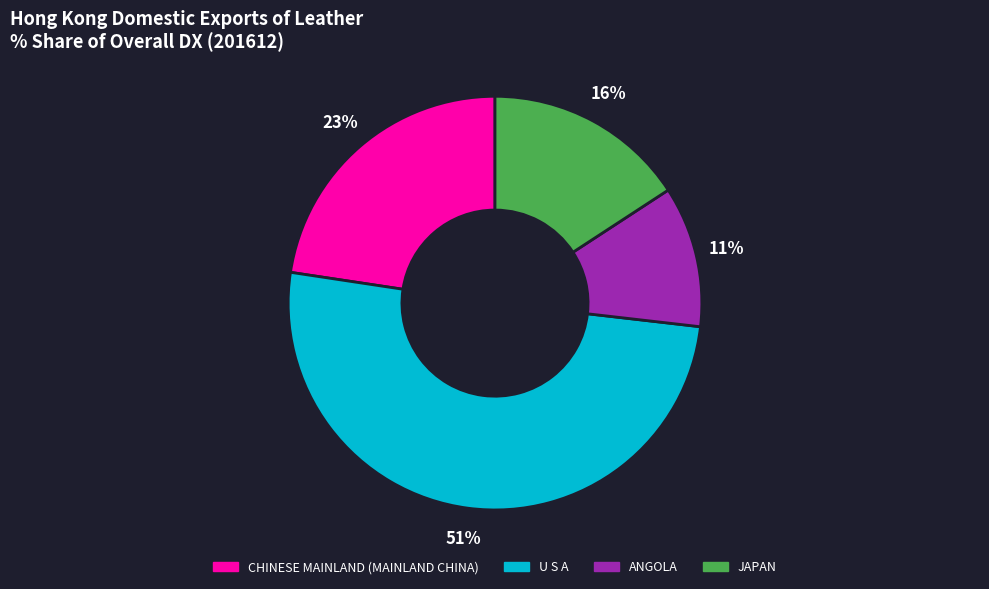

Which category accounts for the majority?

U S A